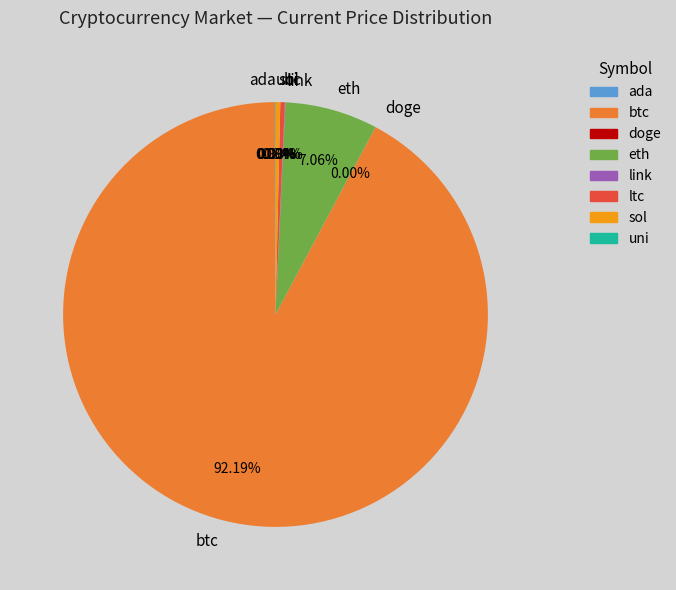

What is the largest slice in the pie chart?

btc